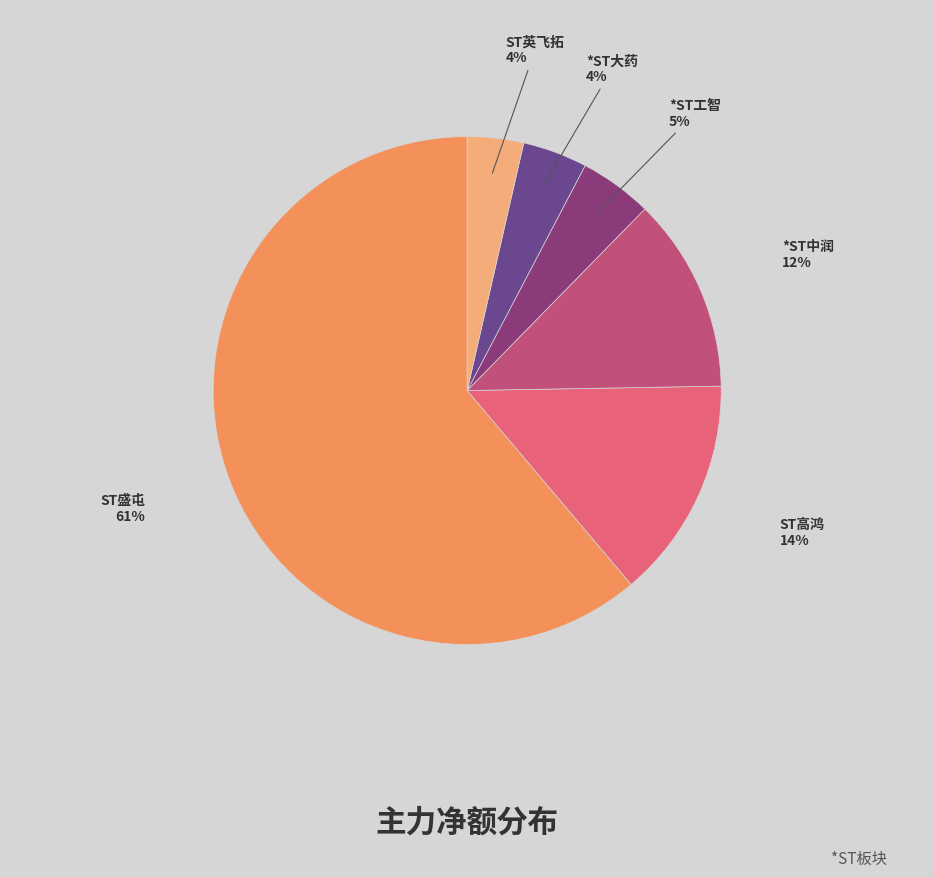

To the nearest percent, what is the average slice percentage?

17%